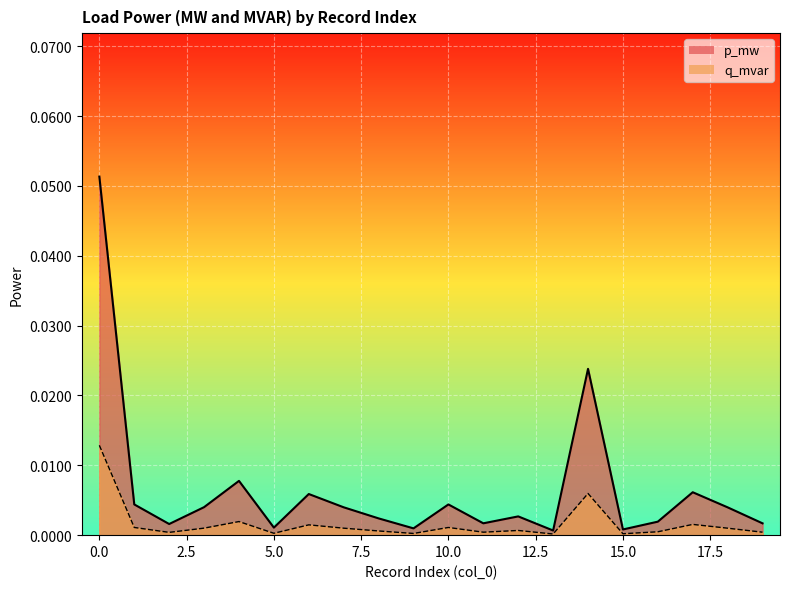

True or false: p_mw and q_mvar intersect in this chart.

False